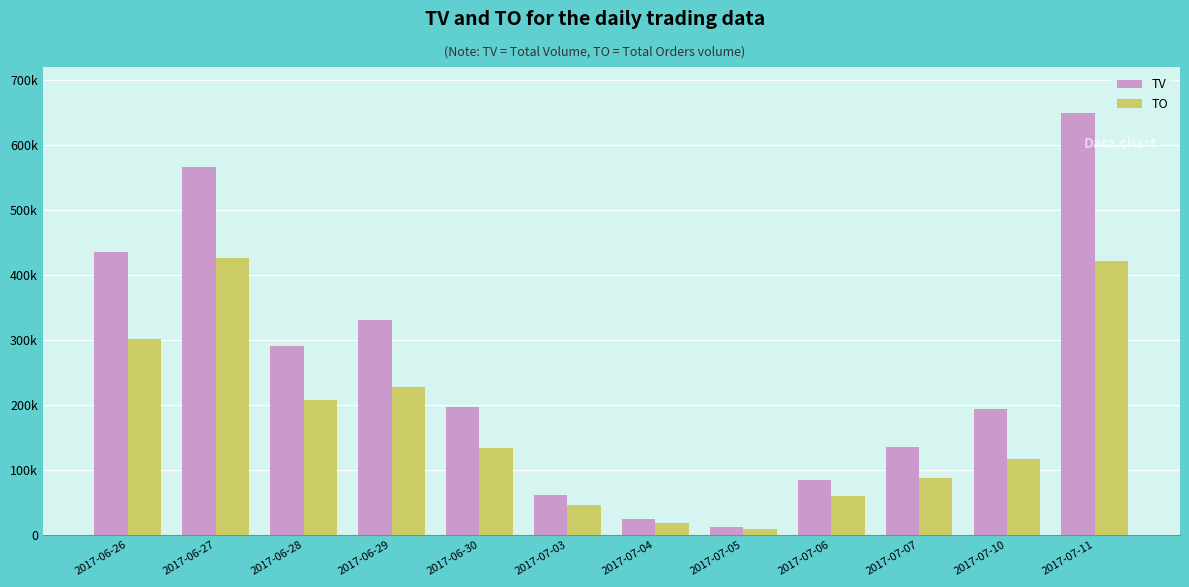

What are all the series names shown in the legend?

TV, TO